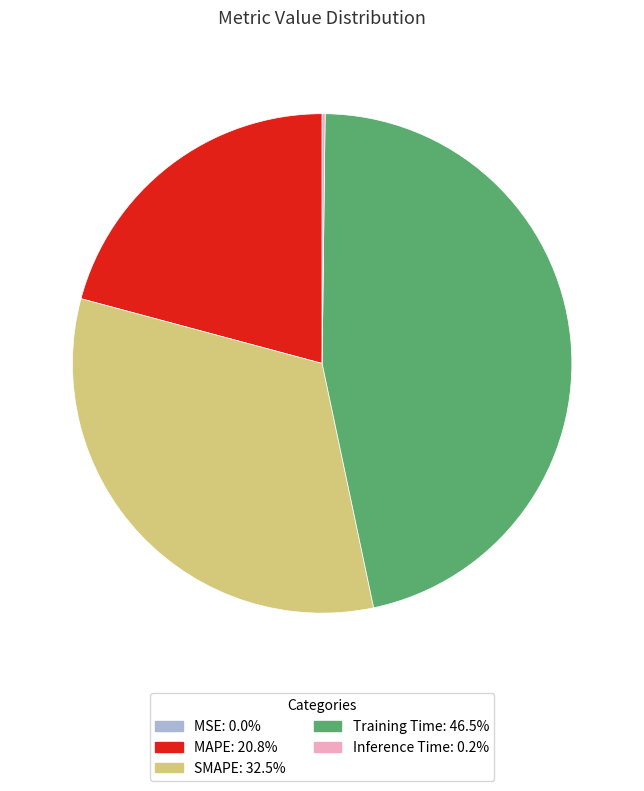

Is there a majority slice in this chart?

No